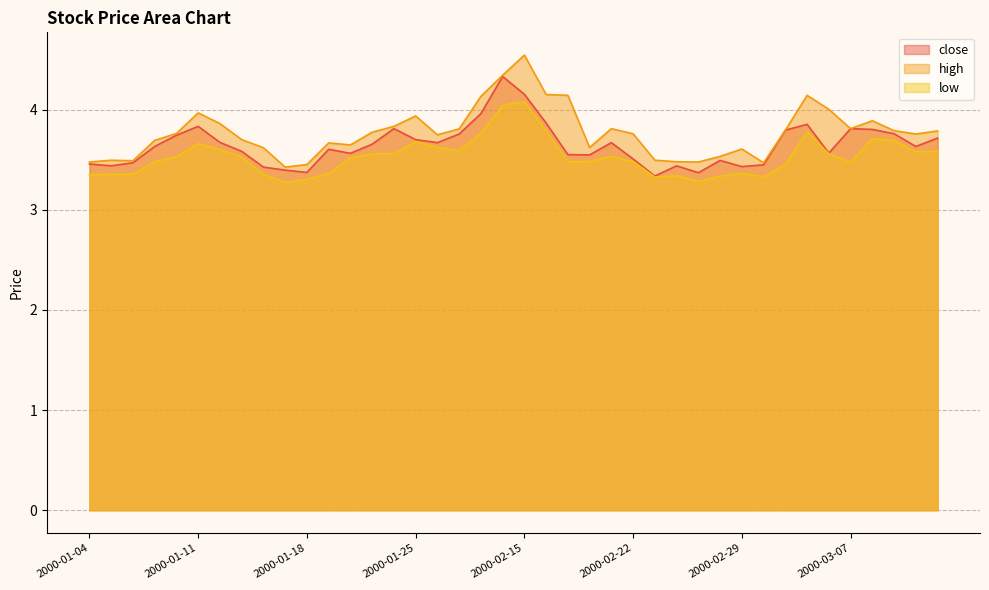

The value of close at 2000-01-14 is 3.4. True or false?

True